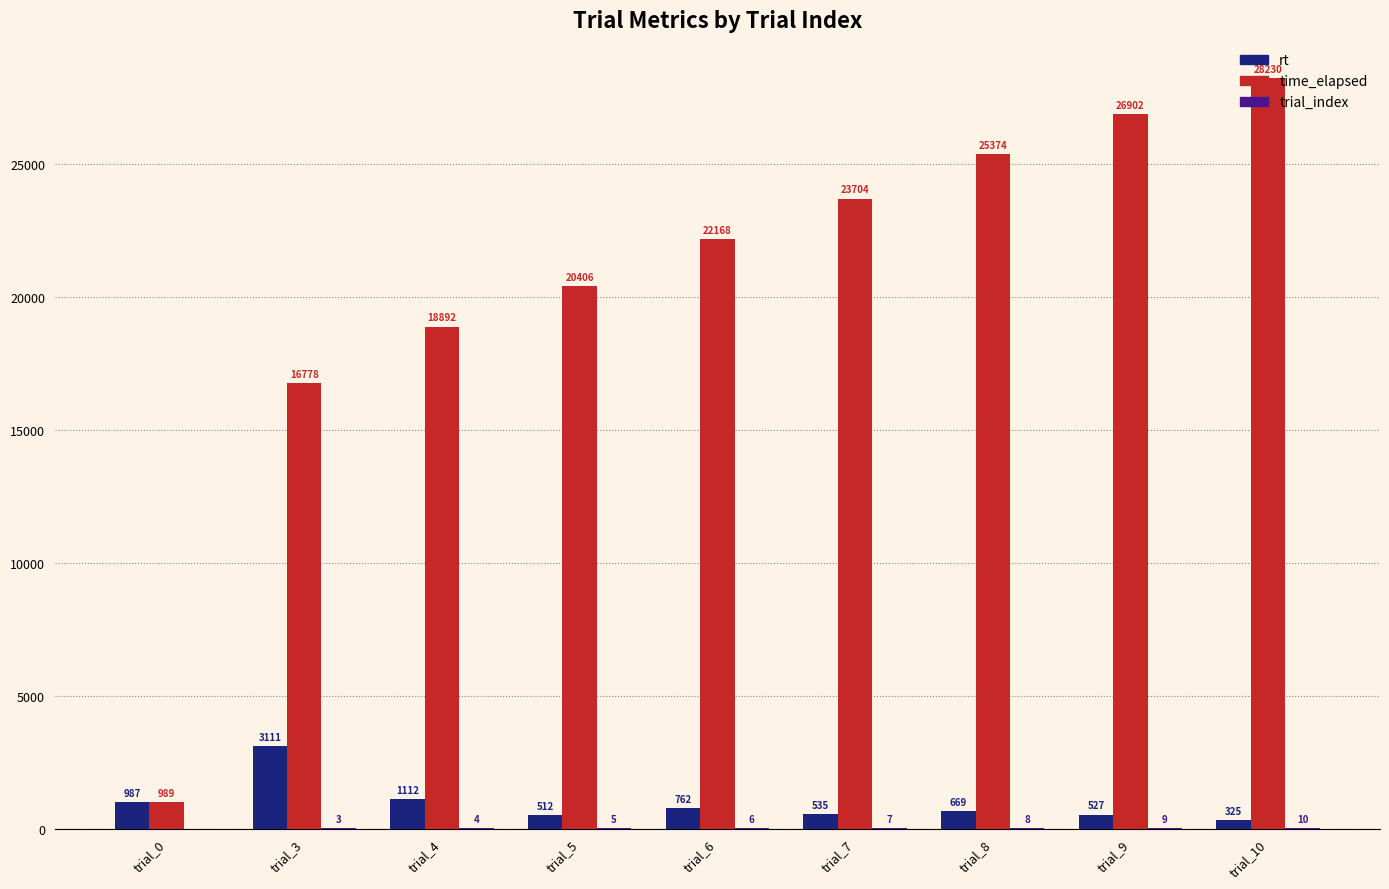

Which category has the highest value in the time_elapsed series?

trial_10